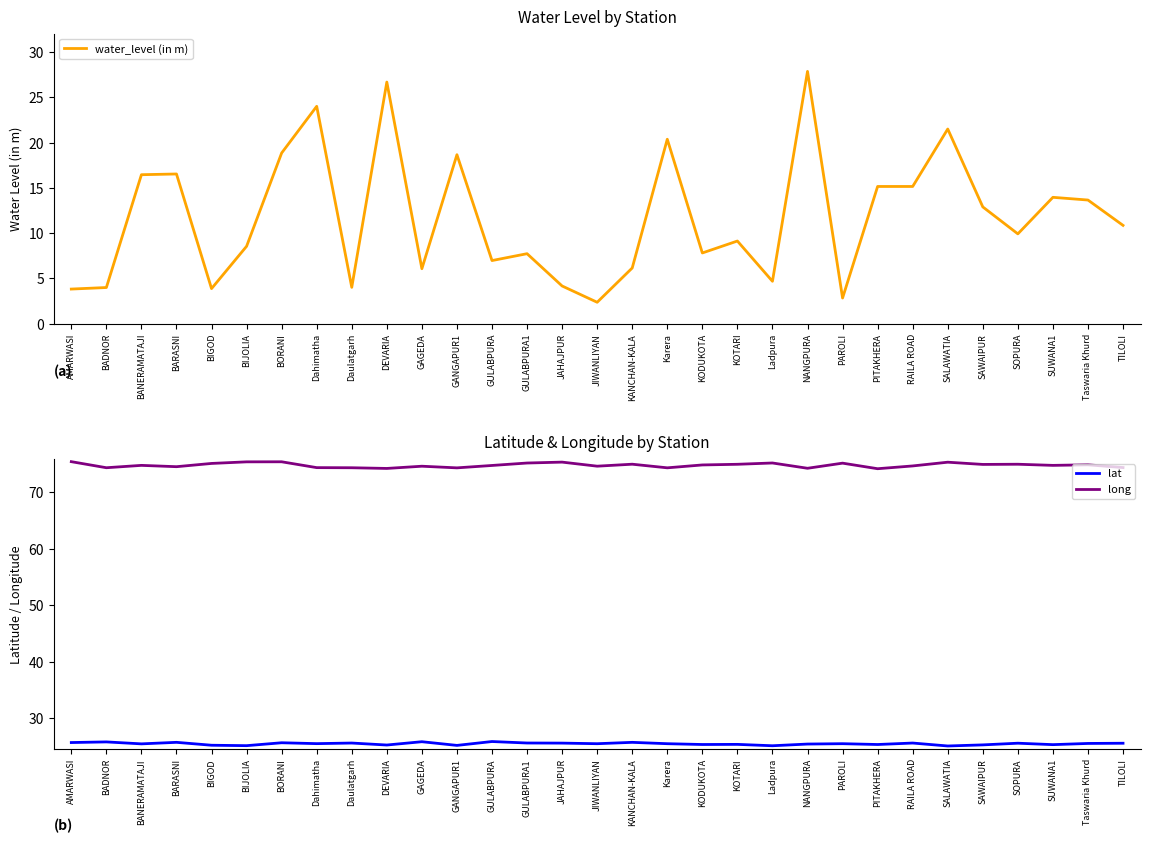

What is the difference between the maximum and minimum values in the lat series?

0.8